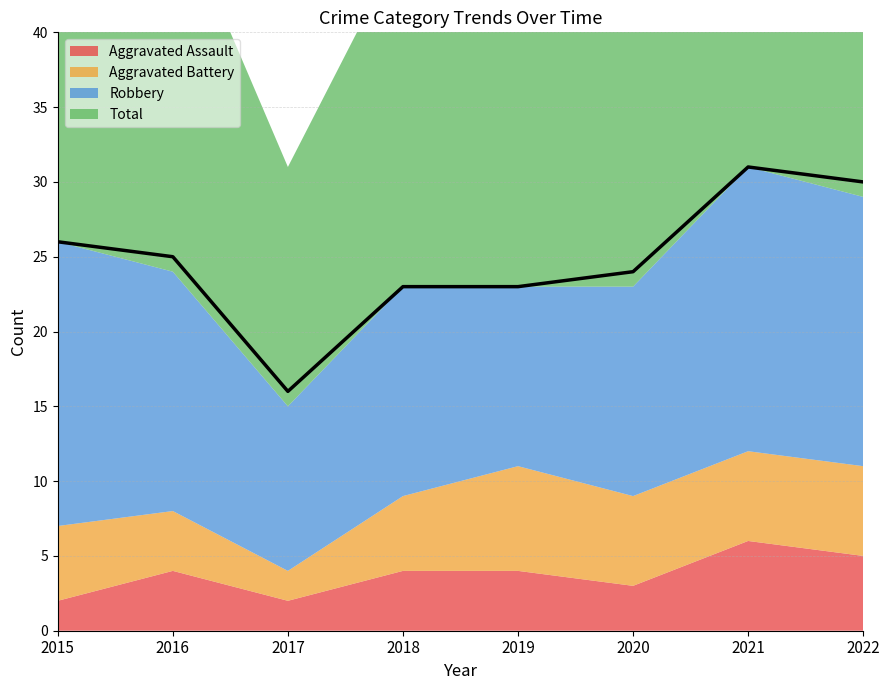

What is the average value of the Robbery series?

15